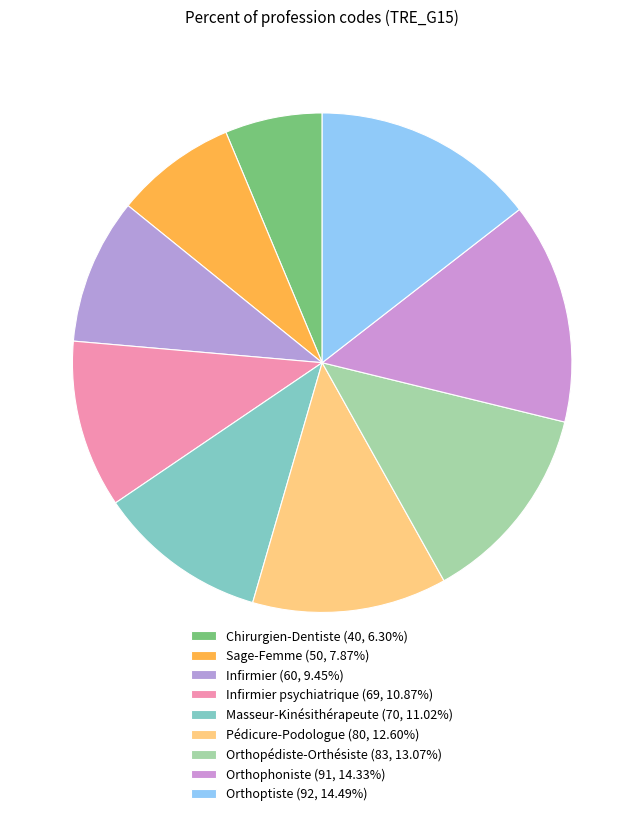

Count the number of slices in the pie.

9